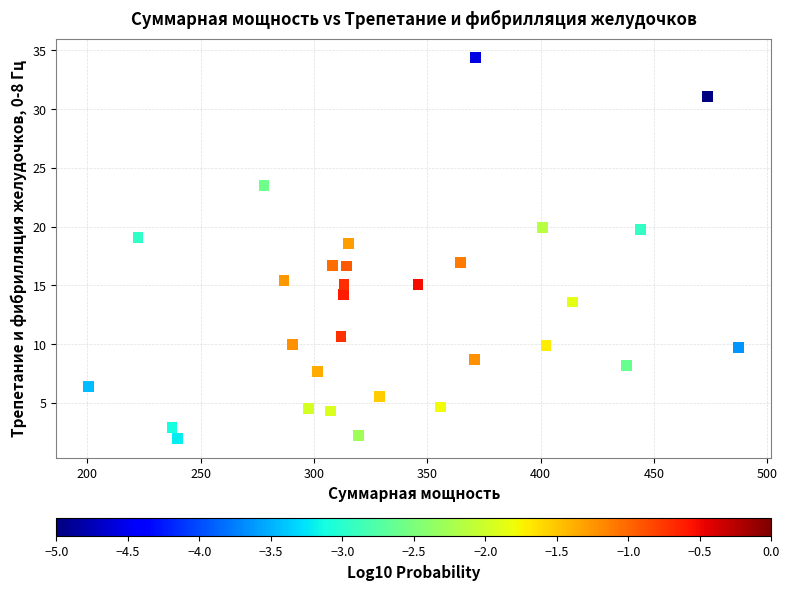

What is the range of Y values (max minus min)?

32.4